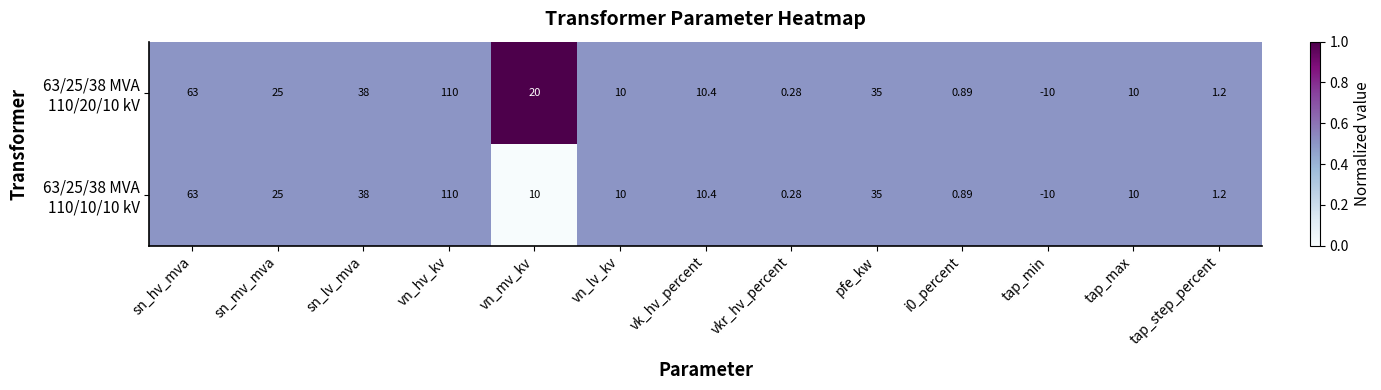

At which category is the sum across all series the highest?

vn_hv_kv